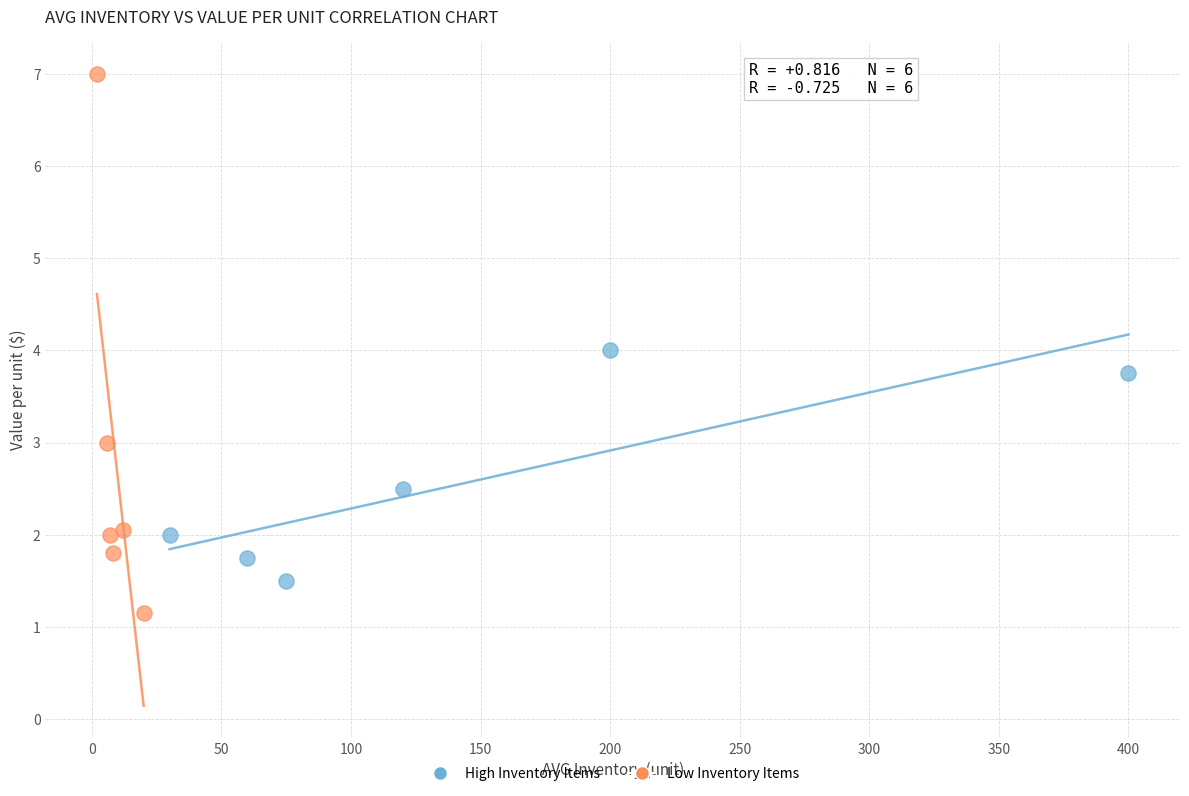

Which series reaches the maximum Y coordinate?

Low Inventory Items